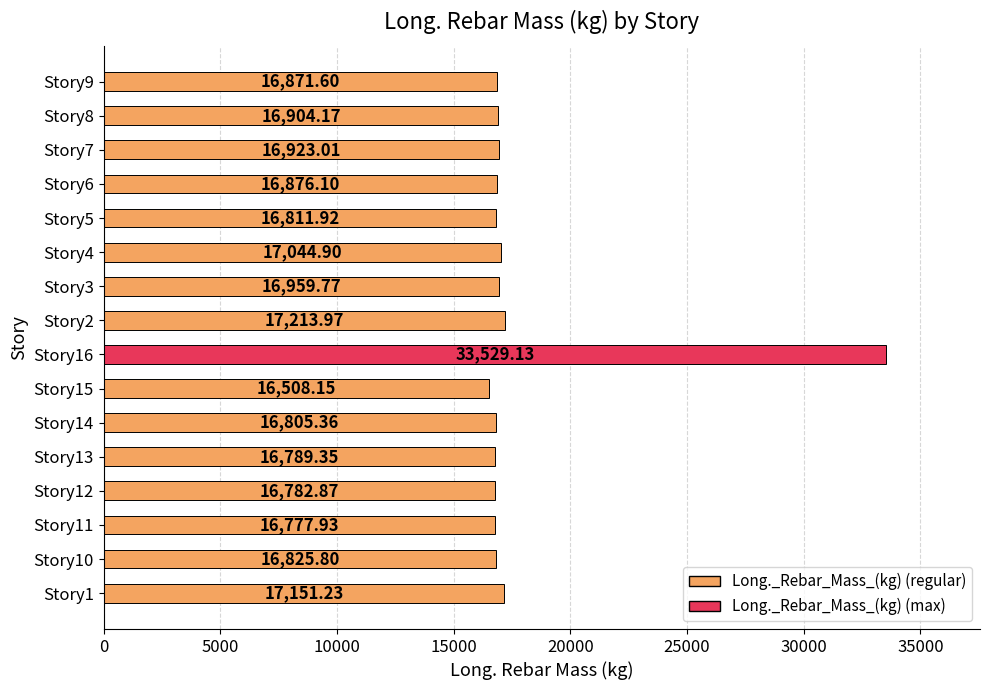

Rank the categories by value from lowest to highest.

Story15, Story11, Story12, Story13, Story14, Story5, Story10, Story9, Story6, Story8, Story7, Story3, Story4, Story1, Story2, Story16